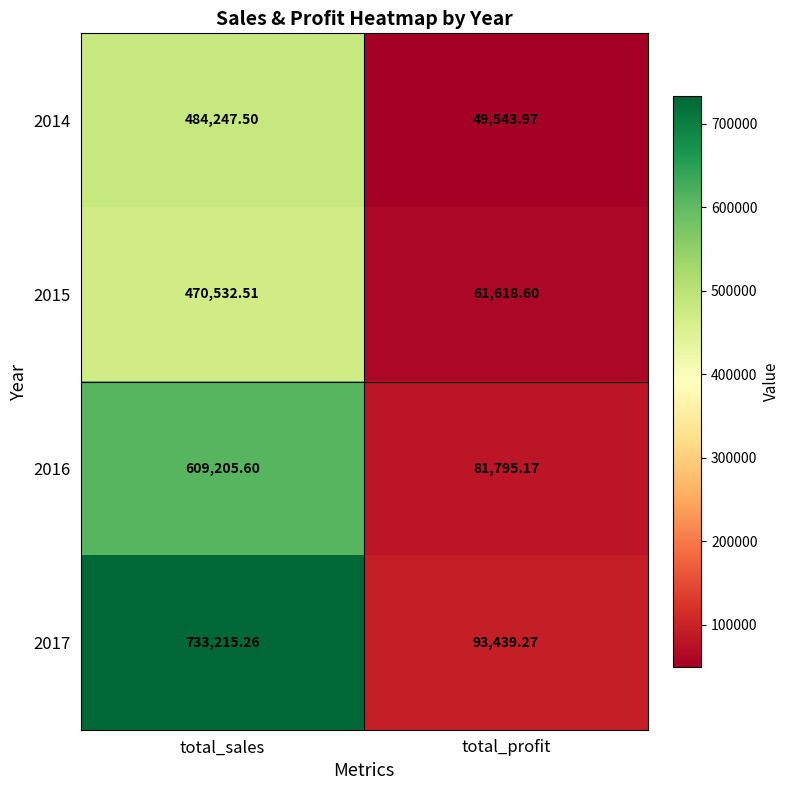

Where does the 2017 series first go above 733215?

total_sales